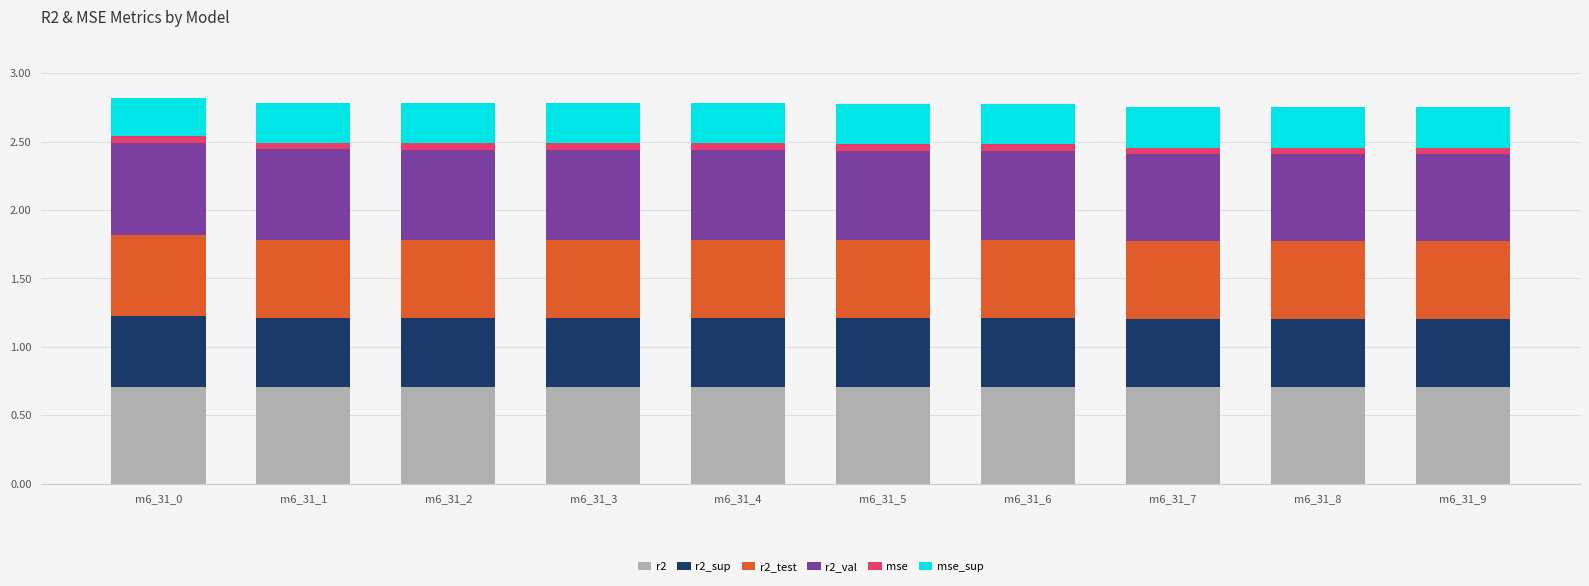

Is it true that r2 equals 0.7 at m6_31_3?

True